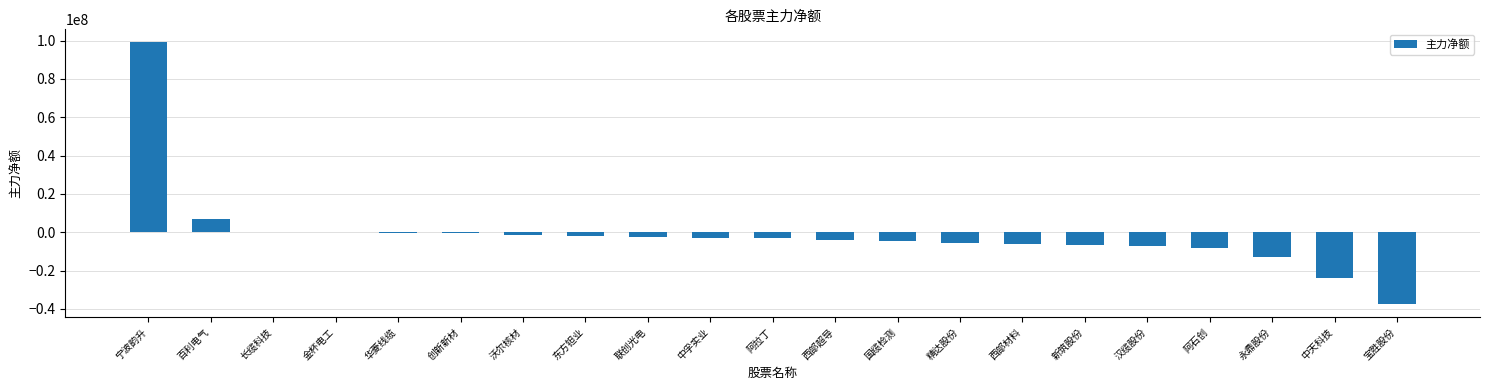

What is the change in value from 联创光电 to 汉缆股份?

-4478139